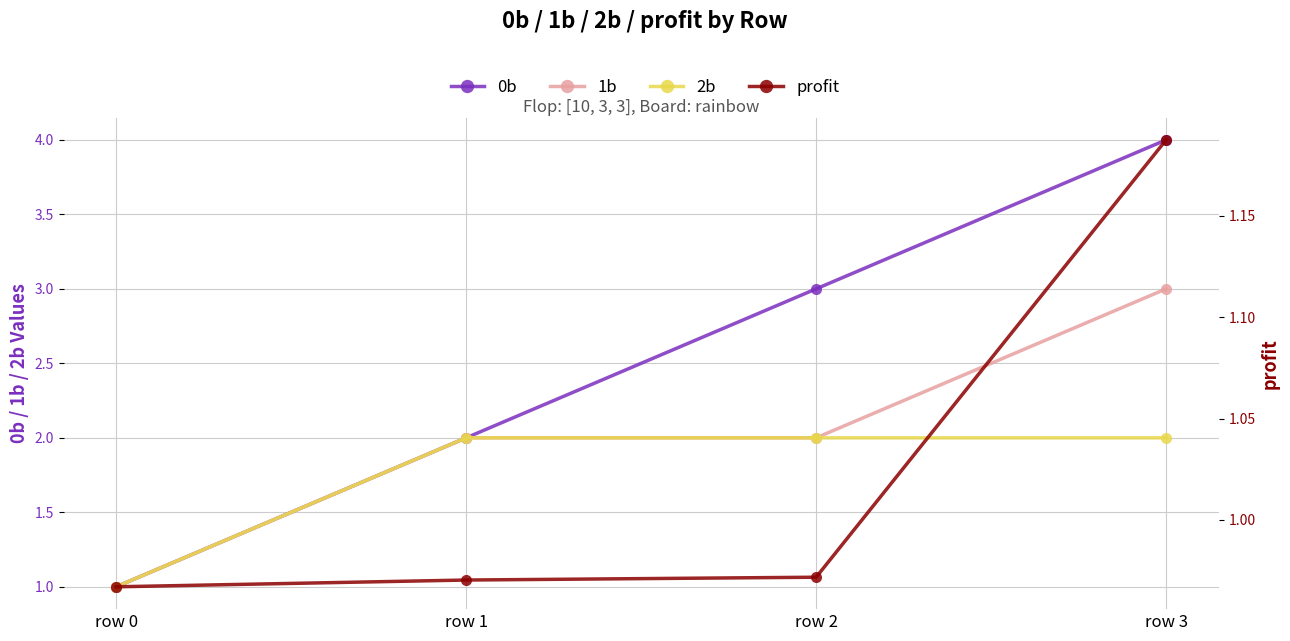

Reading left to right, extract all data points from this chart.

0b: 1.0	2.0	3.0	4.0
1b: 1.0	2.0	2.0	3.0
2b: 1.0	2.0	2.0	2.0
profit: 1.0	1.0	1.0	1.2